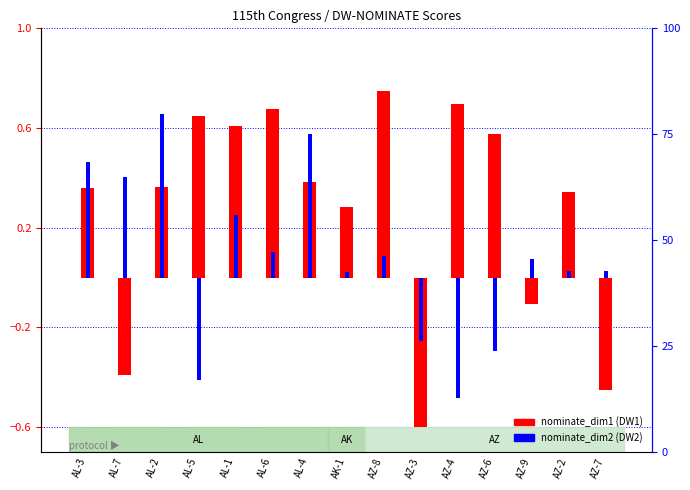

What is the spread (max minus min) of values at AZ-3?

0.3